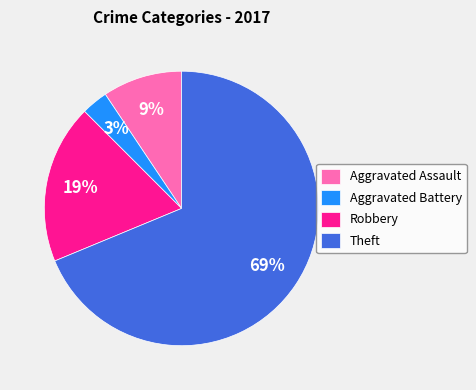

Between Aggravated Assault and Theft, which is larger?

Theft